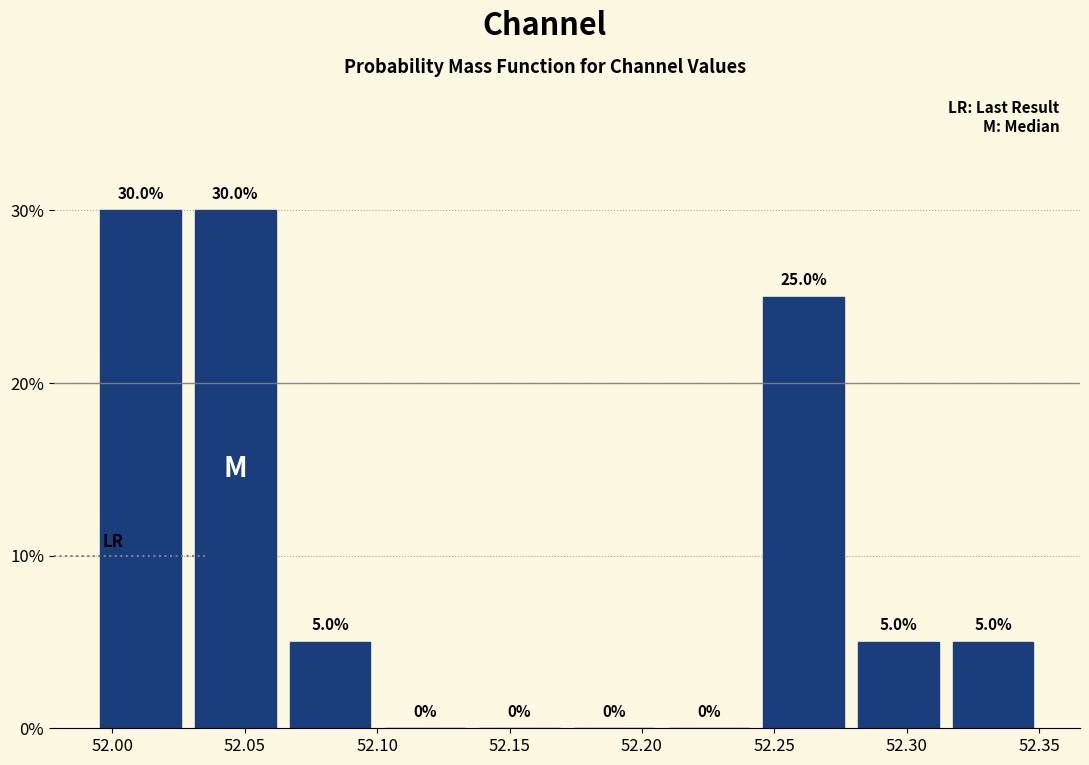

Reading left to right, transcribe this chart: for each bar, give the range it covers on the x-axis and its height. The bar edges are not printed on the chart, so give them approximately, as read against the axis.

51.995 to 52.030: 30.0
52.030 to 52.065: 30.0
52.065 to 52.100: 5.0
52.100 to 52.135: 0.0
52.135 to 52.170: 0.0
52.170 to 52.205: 0.0
52.205 to 52.245: 0.0
52.245 to 52.280: 25.0
52.280 to 52.315: 5.0
52.315 to 52.350: 5.0